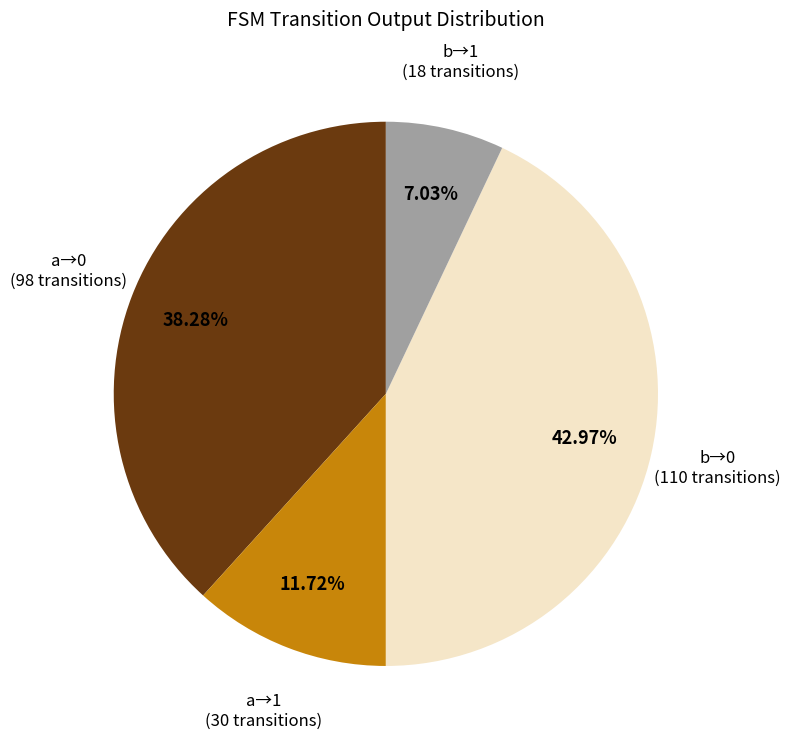

Rank the categories by value from highest to lowest.

b→0 (110 transitions), a→0 (98 transitions), a→1 (30 transitions), b→1 (18 transitions)